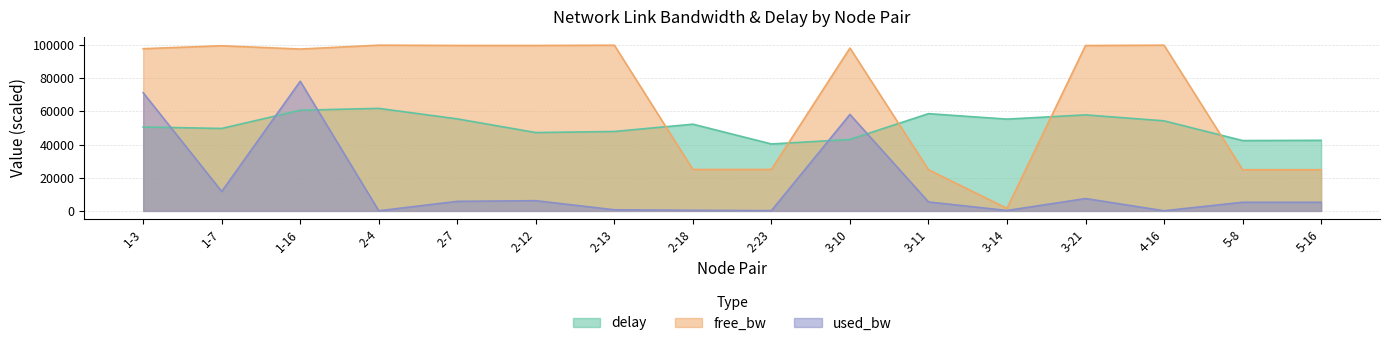

What is the average value of the free_bw series?

69928.8